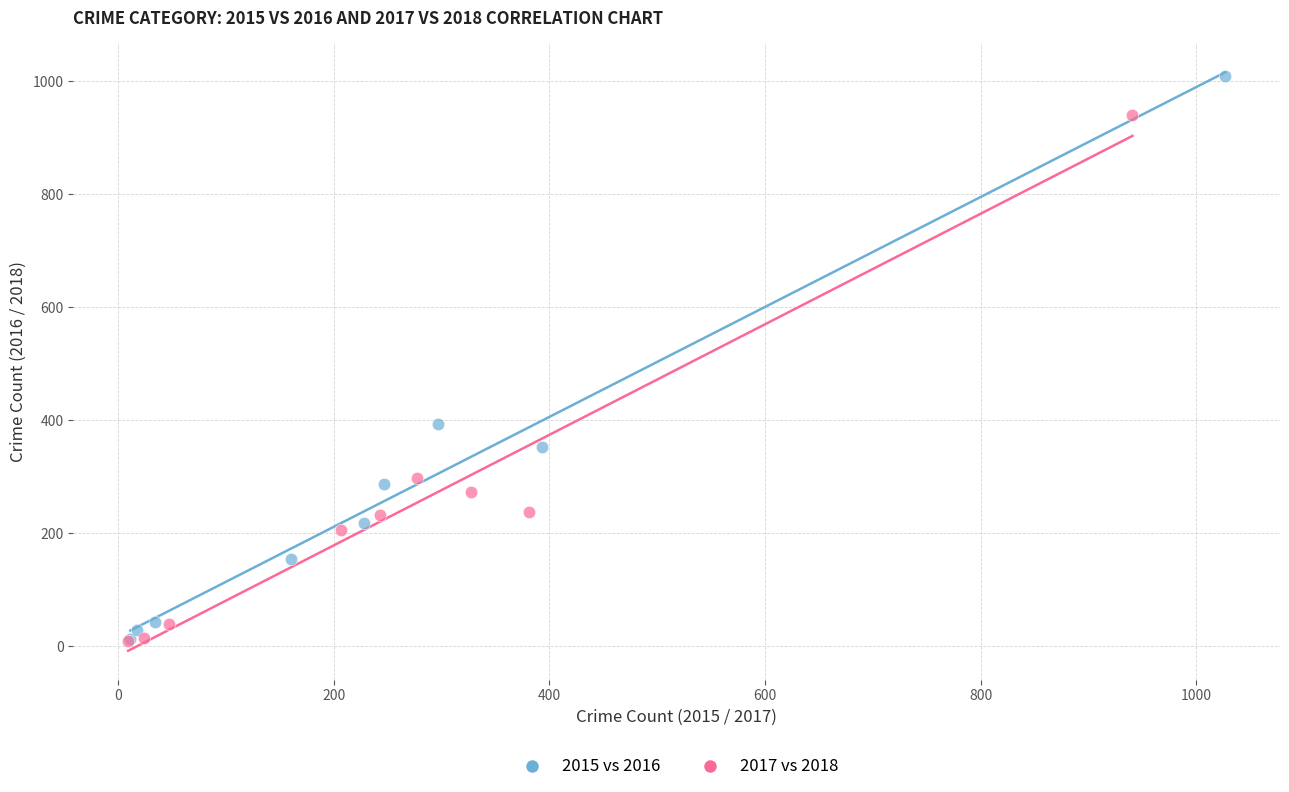

Which series has the largest Y range (max minus min)?

2015 vs 2016